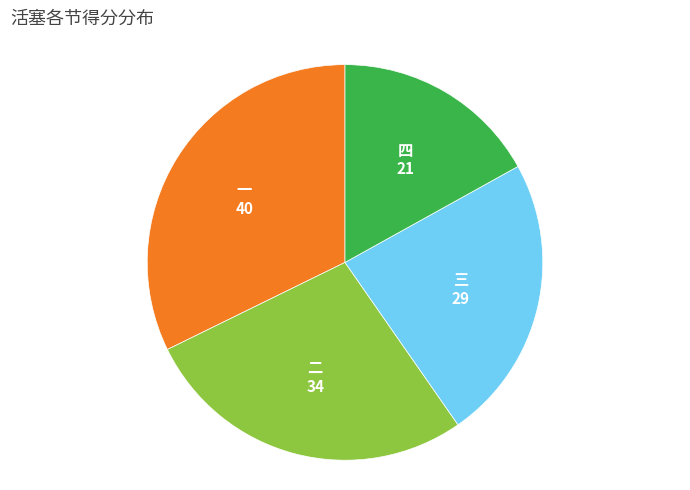

How many slices are in this pie chart?

4